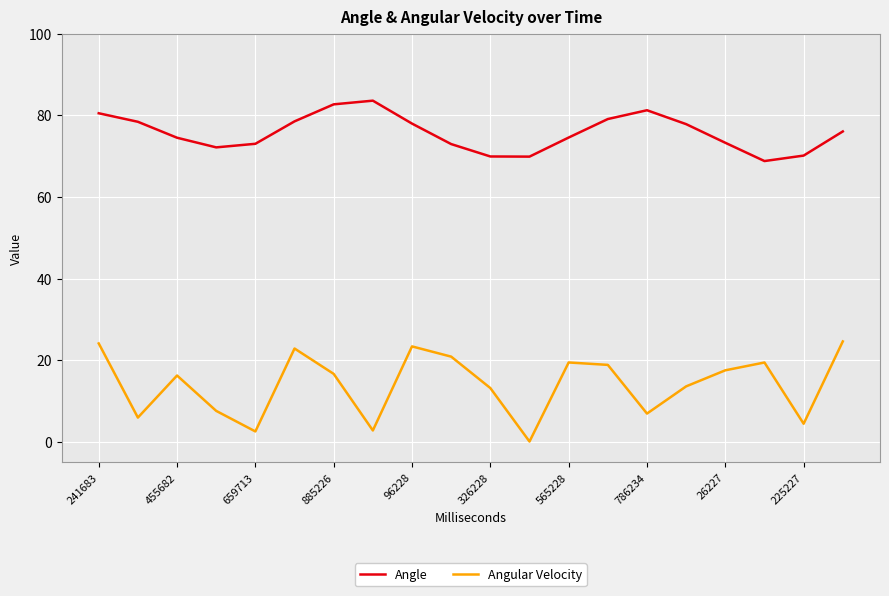

Which series has the widest spread of values?

Angular Velocity